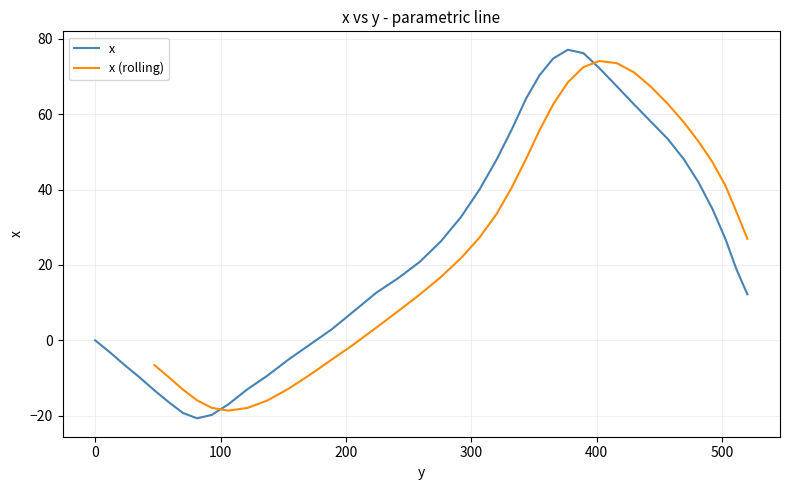

What is the lowest value of the x series?

-20.7